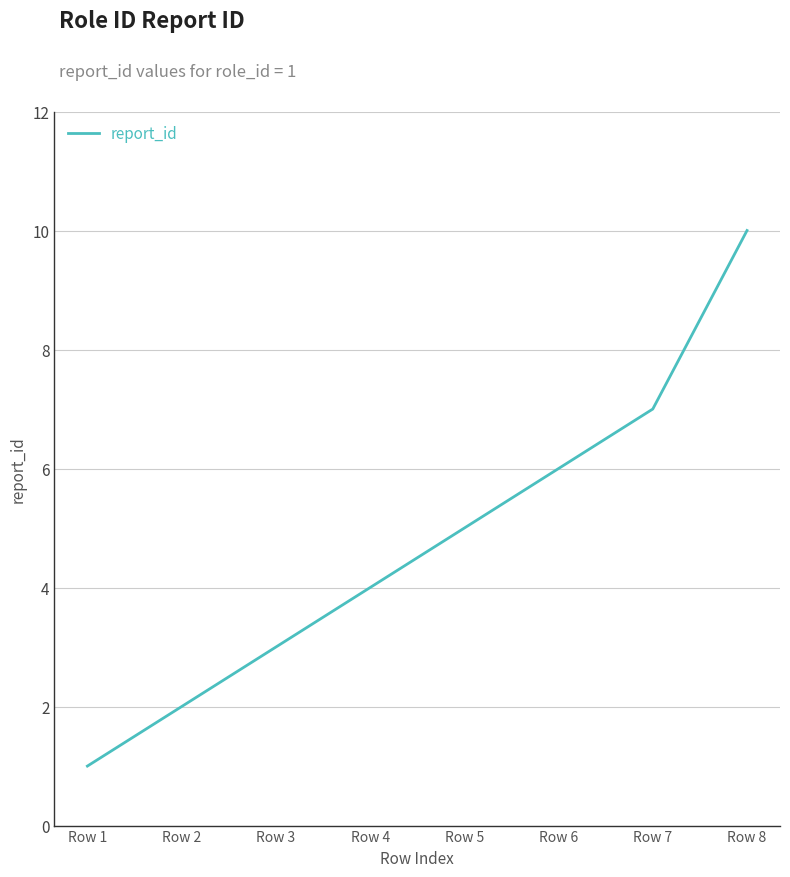

Which category has the highest value across all series?

Row 8